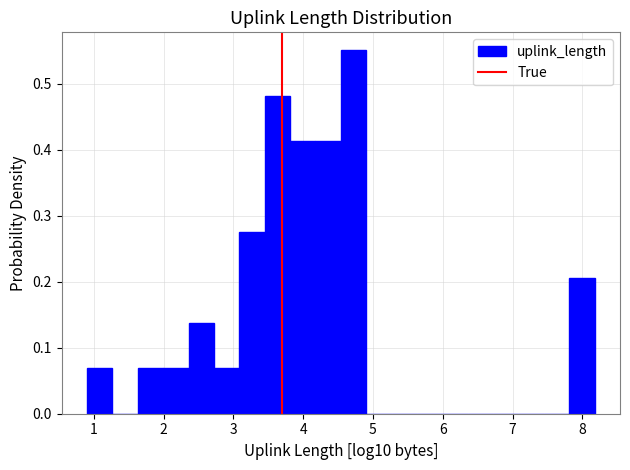

Read against the x-axis, roughly where is the centre of the tallest bar?

4.7